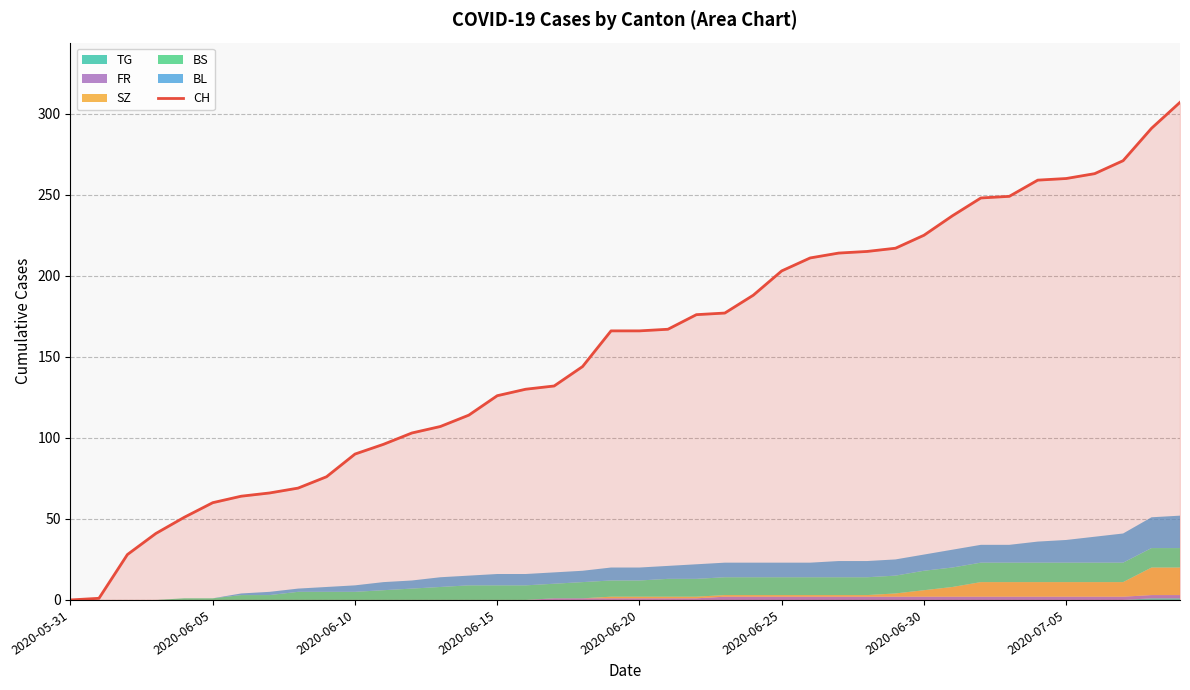

What is the sum of all values?

6208